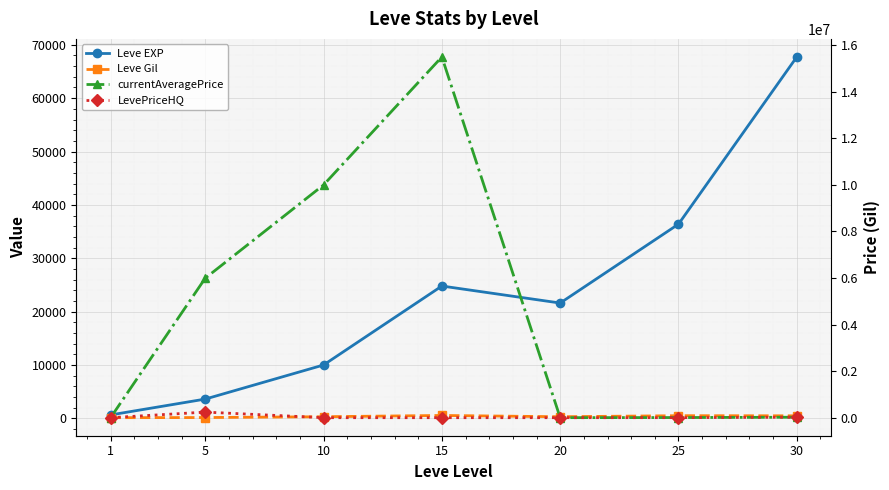

Reading left to right, transcribe all the data shown in this chart.

Leve EXP: 630.0	3600.0	9990.0	24790.0	21600.0	36390.0	67730.0
Leve Gil: 113.0	139.0	293.0	529.0	290.0	485.0	463.0
currentAveragePrice: 132.2	5993333.5	10000000.0	15500000.0	1000.0	5738.5	20000.0
LevePriceHQ: 227.3	240000.0	0.0	0.0	0.0	1483.3	20000.0